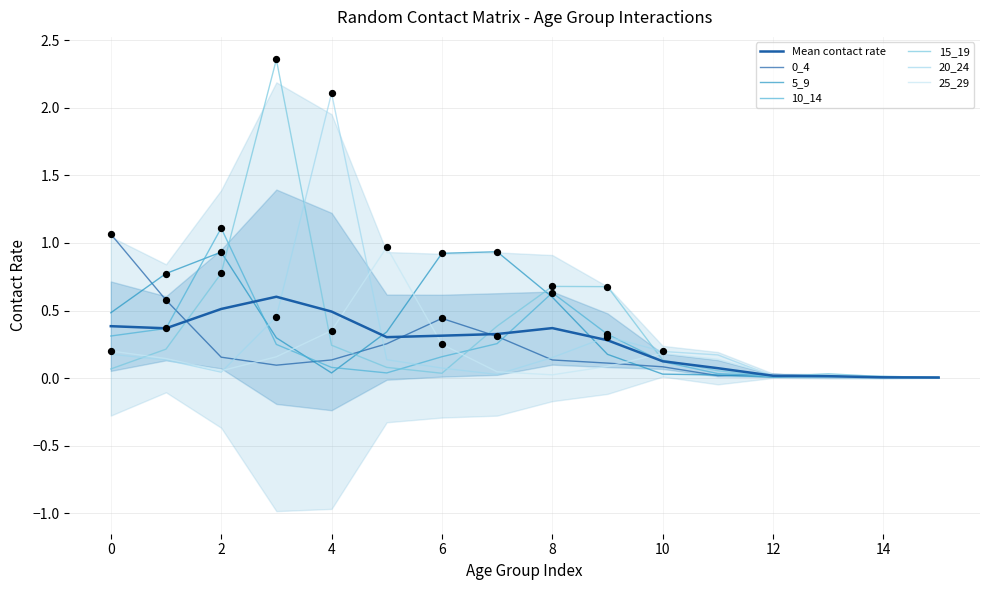

At how many categories does at least one series exceed 1?

4